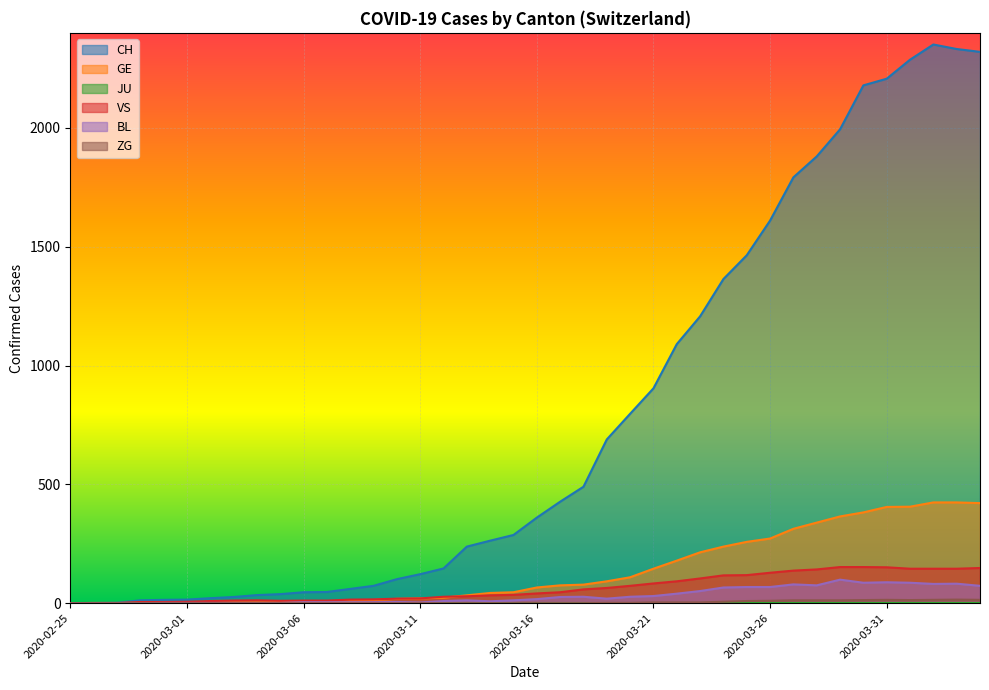

What is the maximum value for BL?

99